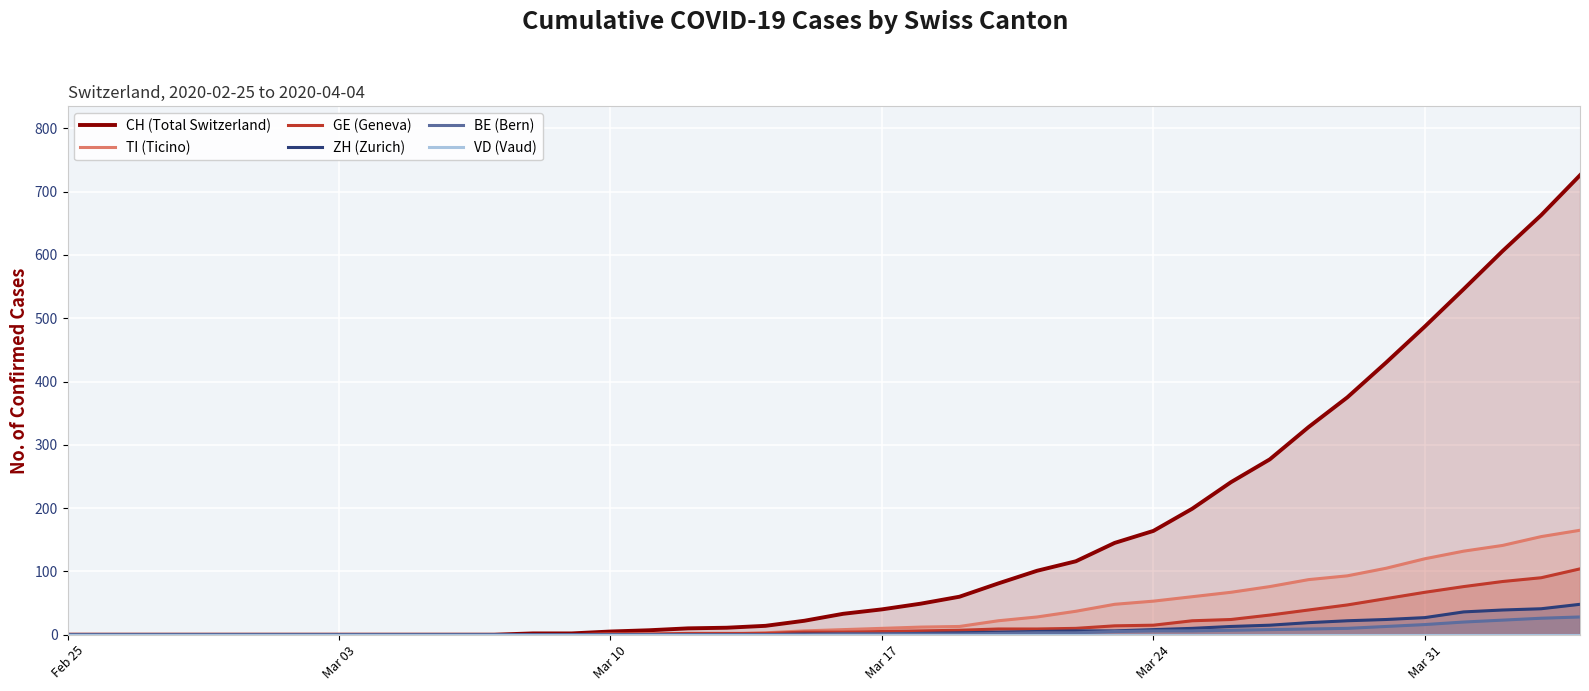

True or false: VD (Vaud) has more than 2 points higher than both neighbors.

False